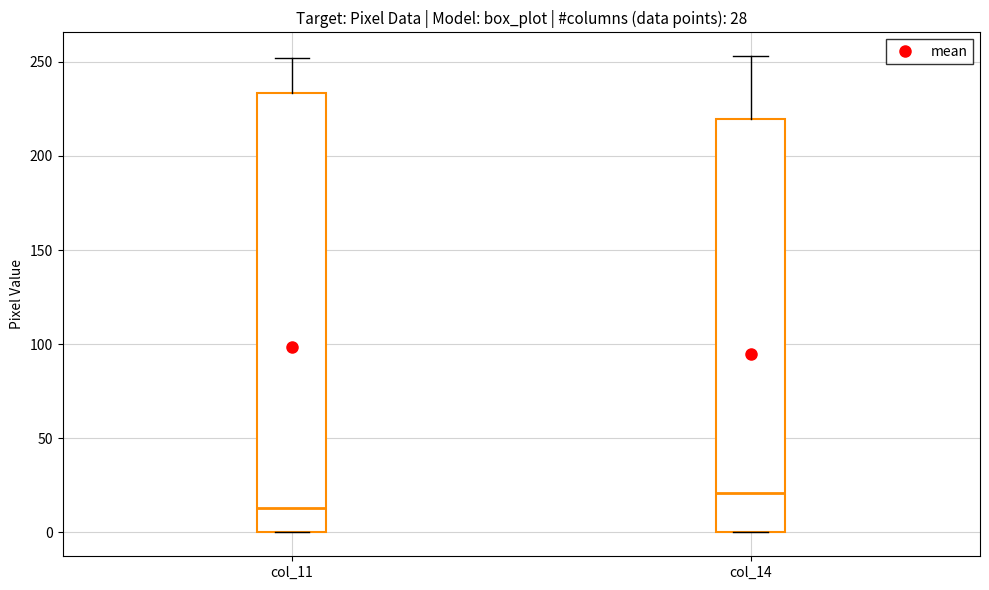

Which box's median line is the highest?

col_14